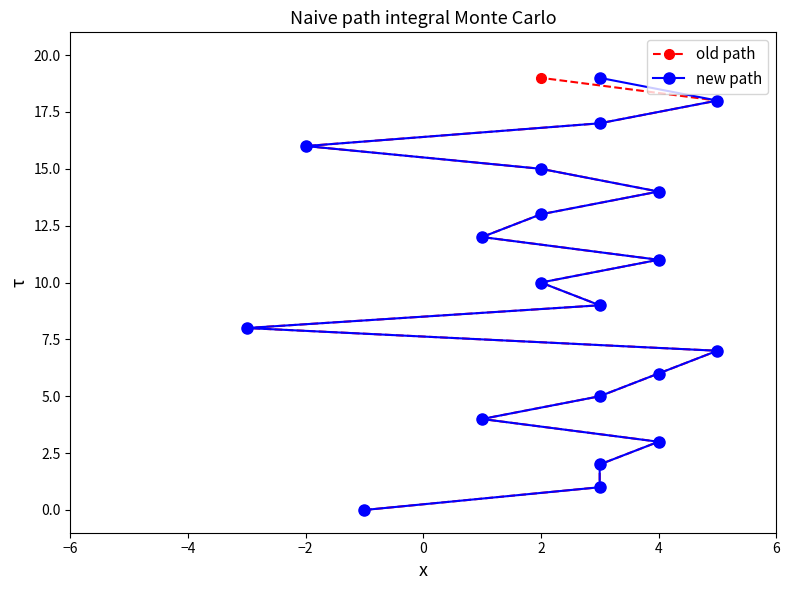

Is it true that old path equals 4 at 4?

False